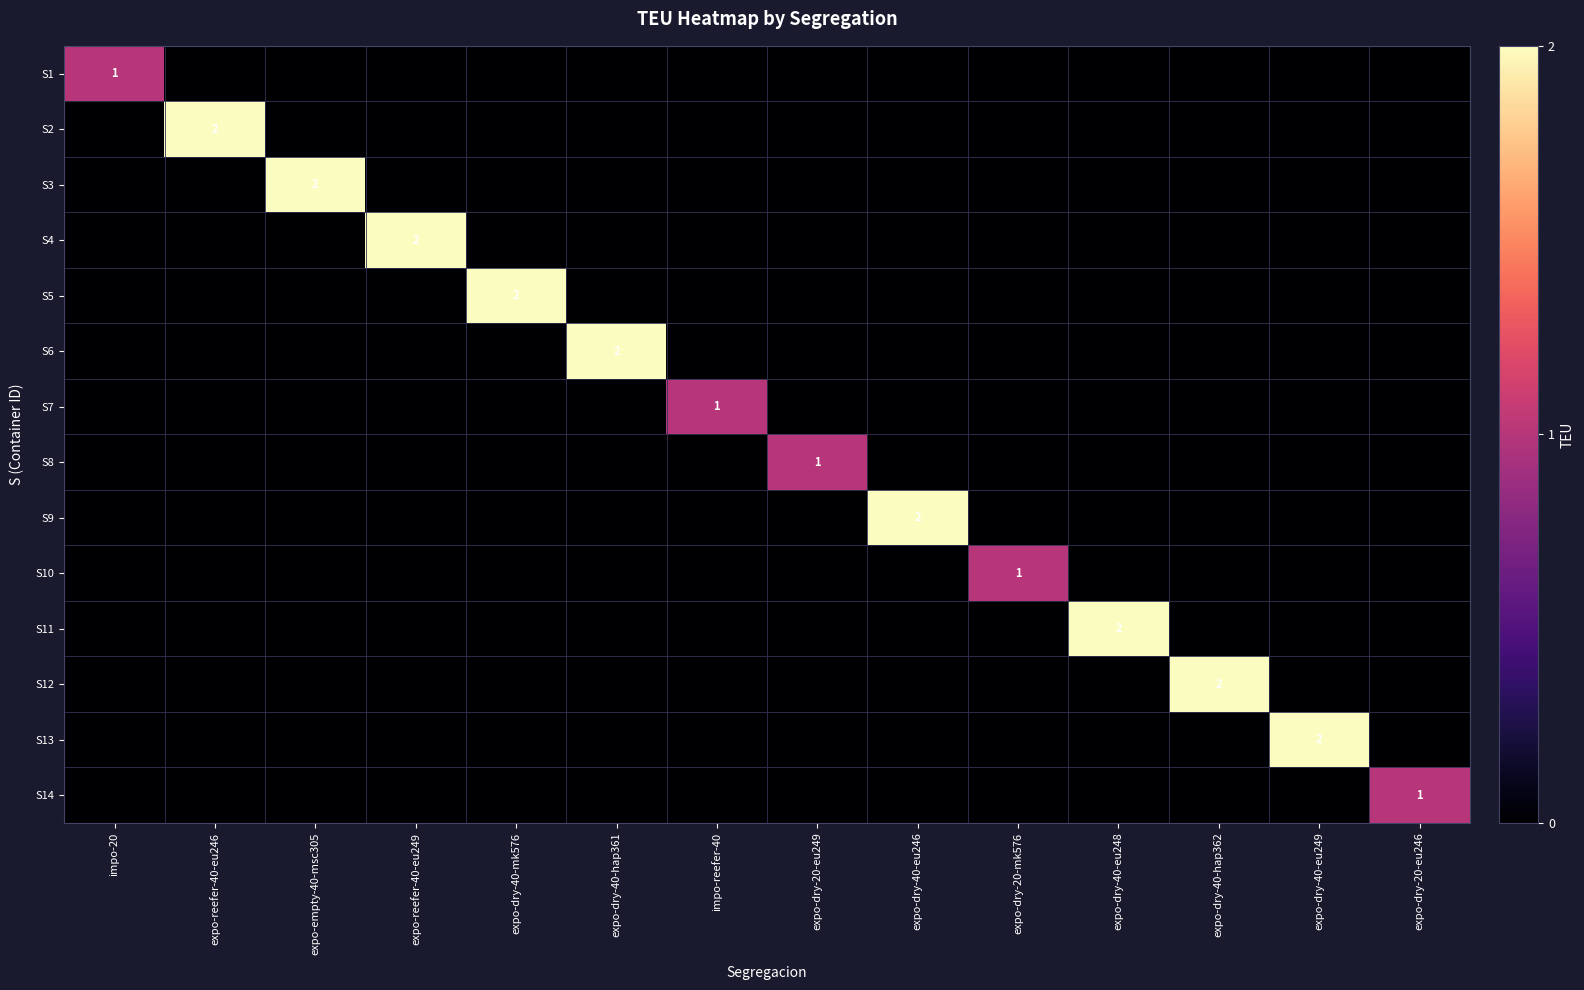

Rank the categories by S7 value from highest to lowest.

impo-reefer-40, impo-20, expo-reefer-40-eu246, expo-empty-40-msc305, expo-reefer-40-eu249, expo-dry-40-mk576, expo-dry-40-hap361, expo-dry-20-eu249, expo-dry-40-eu246, expo-dry-20-mk576, expo-dry-40-eu248, expo-dry-40-hap362, expo-dry-40-eu249, expo-dry-20-eu246